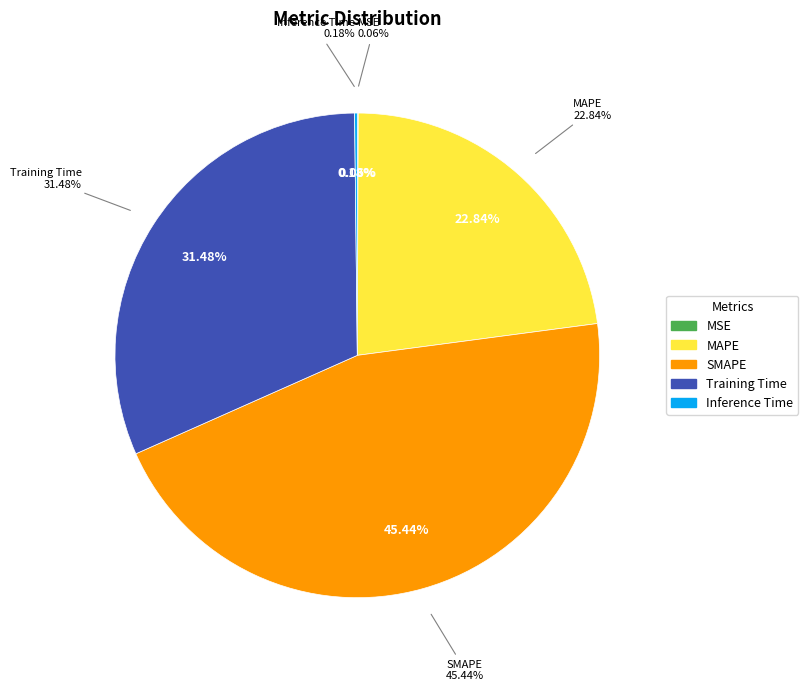

To the nearest percent, what portion does MAPE represent?

23%